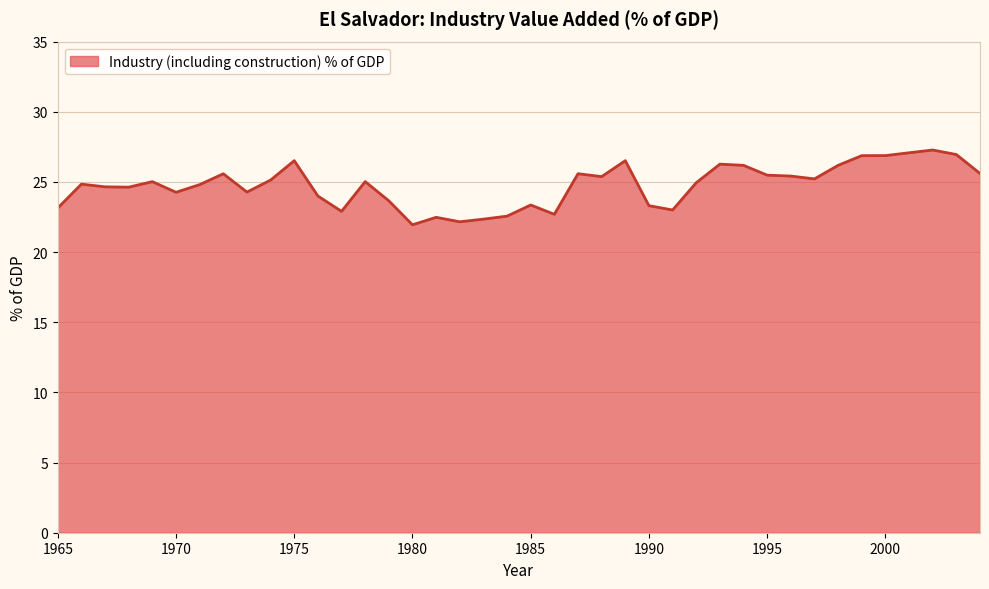

What is the greatest value displayed?

27.3